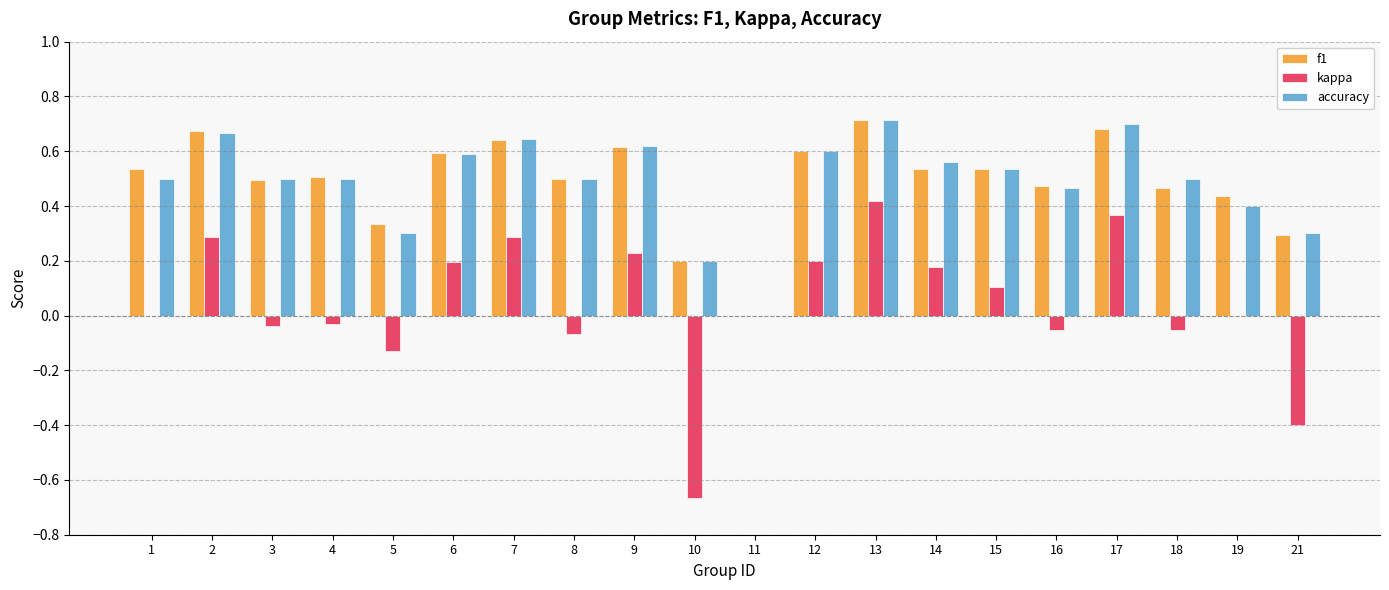

Is it true that f1 equals 0.6 at 6?

True